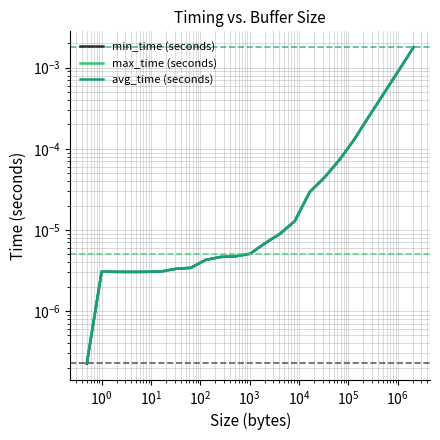

True or false: min_time (seconds) and avg_time (seconds) cross at least once.

False